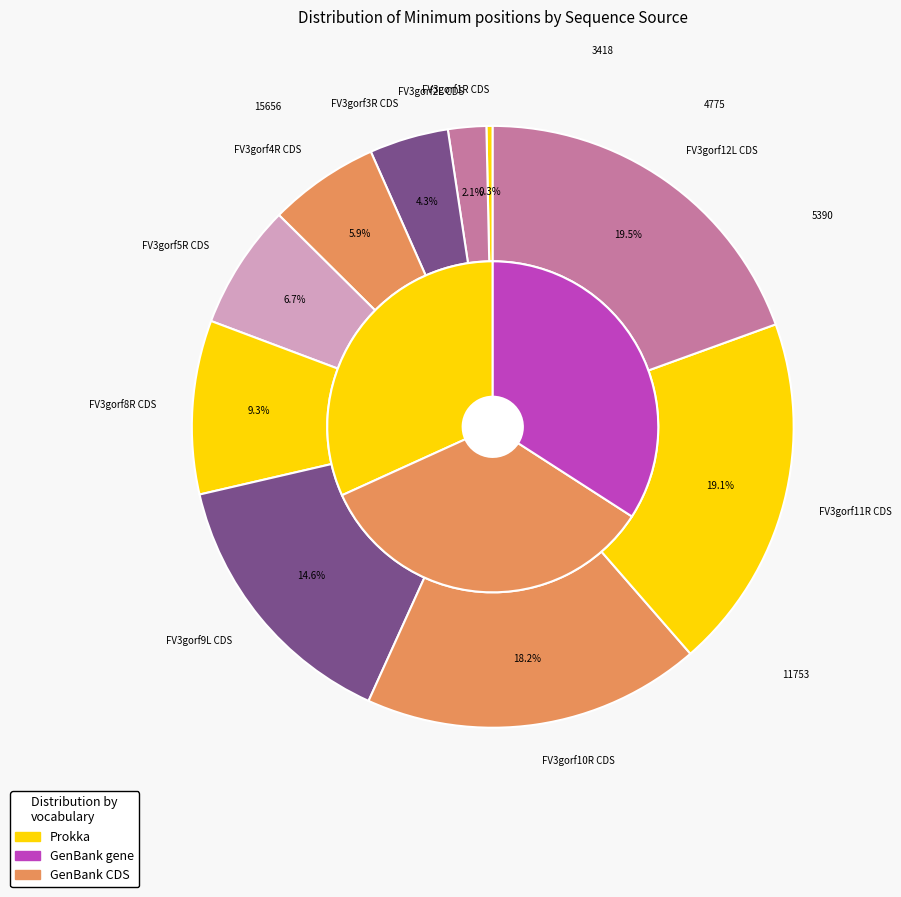

To the nearest percent, what is the difference between the GenBank and Prokka slice percentages?

13%